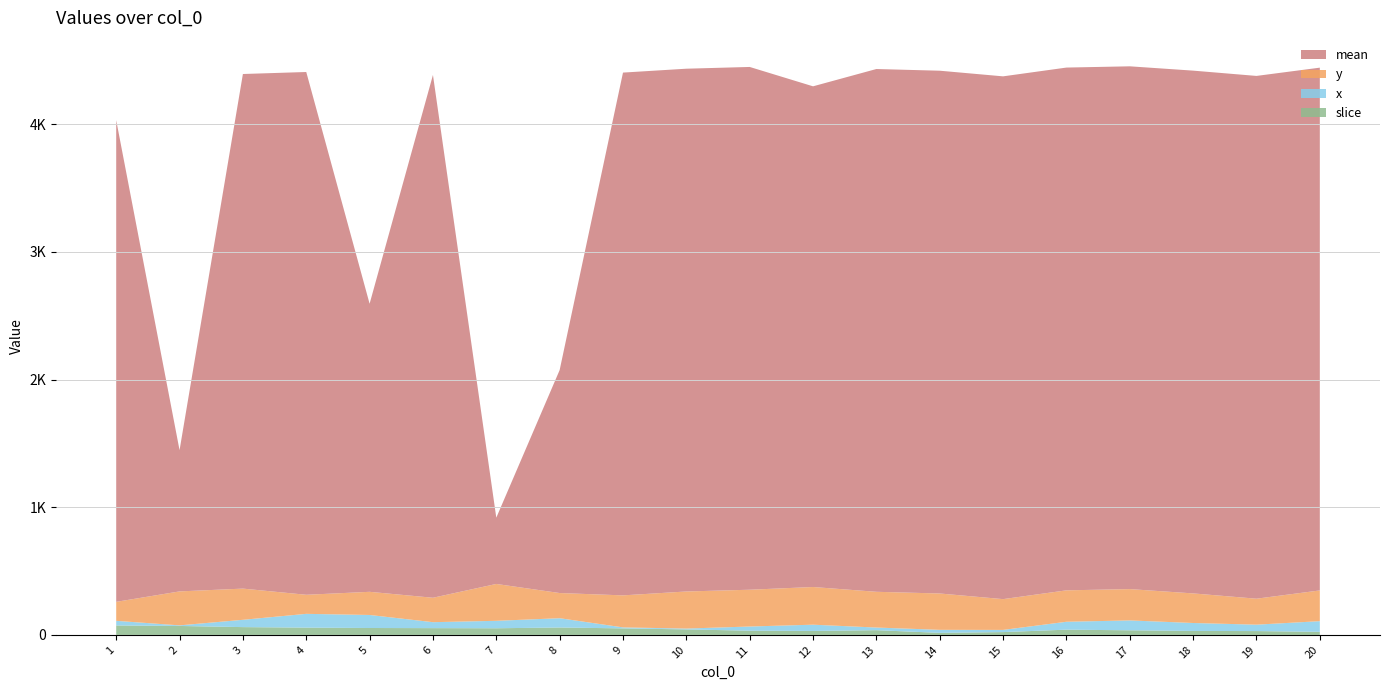

Reading left to right, list all the values displayed in this chart.

y: 1=148.7	2=266.0	3=244.4	4=149.3	5=181.4	6=191.3	7=288.7	8=197.1	9=250.8	10=290.5	11=288.1	12=295.1	13=280.0	14=284.6	15=241.1	16=246.1	17=245.4	18=231.8	19=203.4	20=240.7
x: 1=36.2	2=4.7	3=57.2	4=107.9	5=102.1	6=46.7	7=58.3	8=72.7	9=7.8	10=6.6	11=32.7	12=49.0	13=20.6	14=23.7	15=17.1	16=61.8	17=77.4	18=62.2	19=50.2	20=83.6
mean: 1=3772.0	2=1106.0	3=4030.0	4=4094.0	5=2256.0	6=4094.0	7=519.0	8=1746.0	9=4094.0	10=4094.0	11=4094.0	12=3921.0	13=4094.0	14=4094.0	15=4094.0	16=4094.0	17=4094.0	18=4094.0	19=4094.0	20=4094.0
slice: 1=74.0	2=70.0	3=61.0	4=57.0	5=54.0	6=53.0	7=52.0	8=58.0	9=51.0	10=43.0	11=33.0	12=31.0	13=37.0	14=16.0	15=22.0	16=41.0	17=36.0	18=31.0	19=30.0	20=24.0